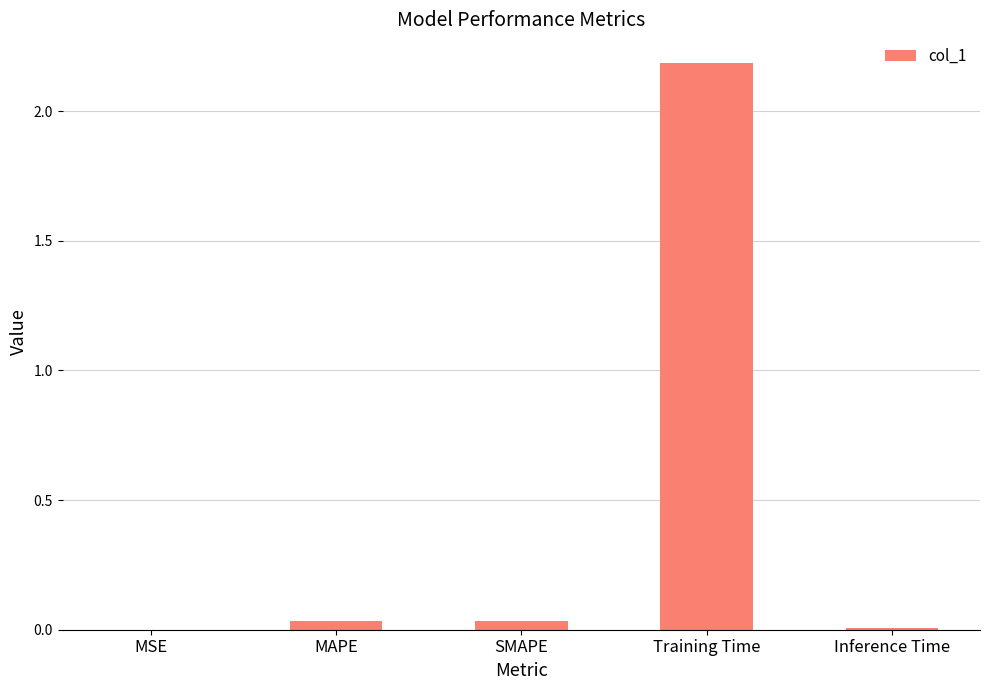

What is the sum of all values?

2.3